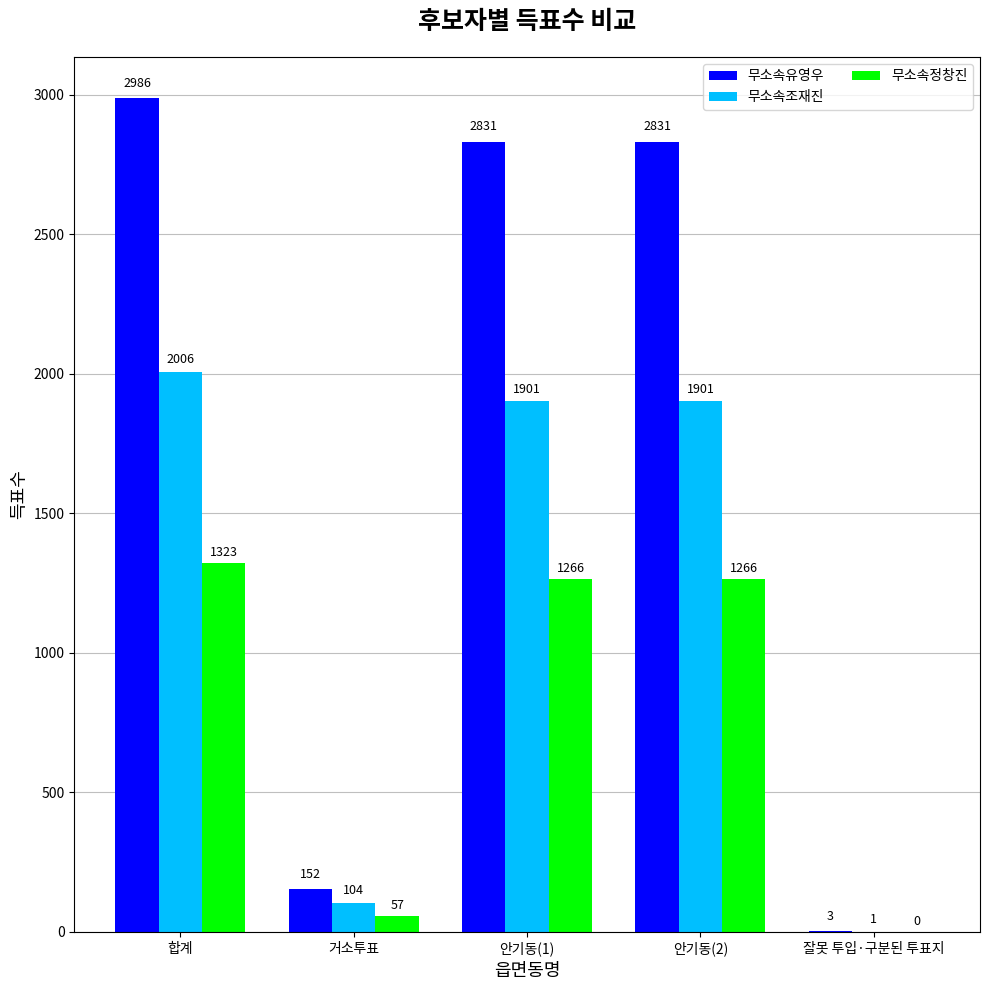

Reading left to right, what are all the values shown in this chart?

무소속유영우: 2986	152	2831	2831	3
무소속조재진: 2006	104	1901	1901	1
무소속정창진: 1323	57	1266	1266	0